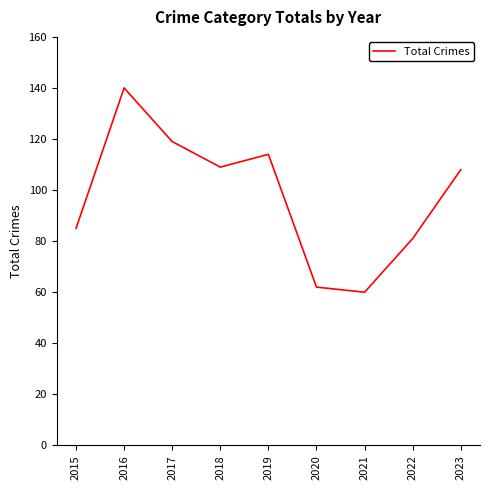

Read the value at 2022, to the nearest 5.

80